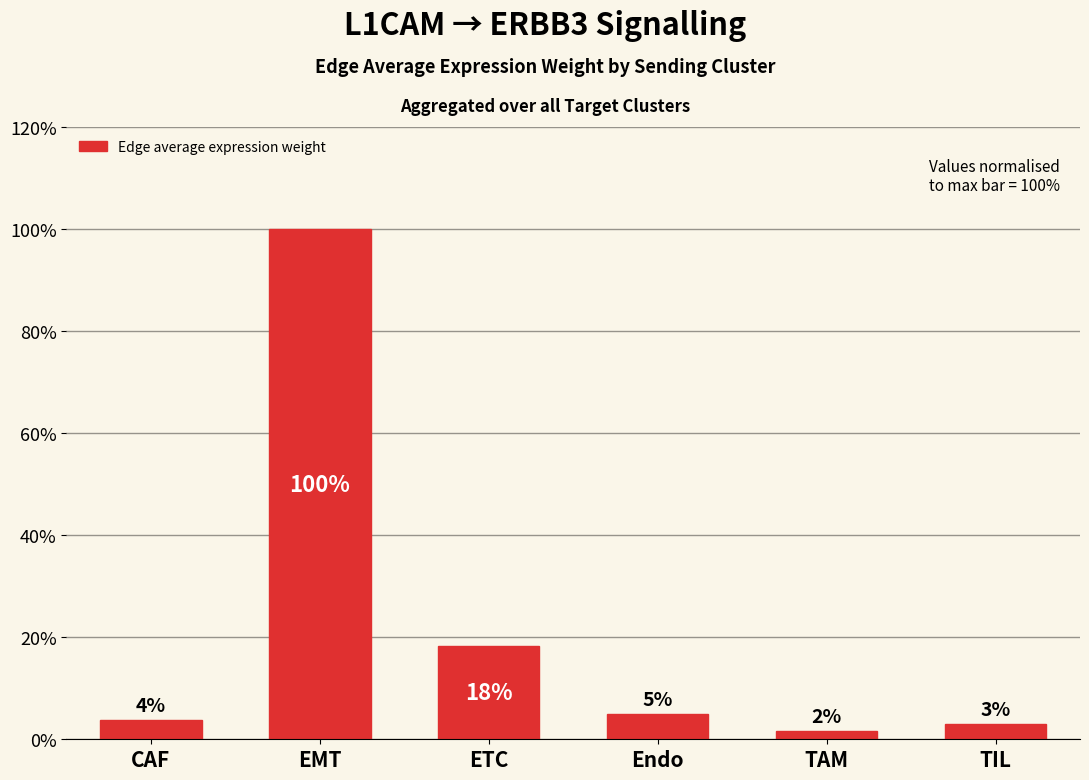

Rank the categories by value from lowest to highest.

TAM, TIL, CAF, Endo, ETC, EMT